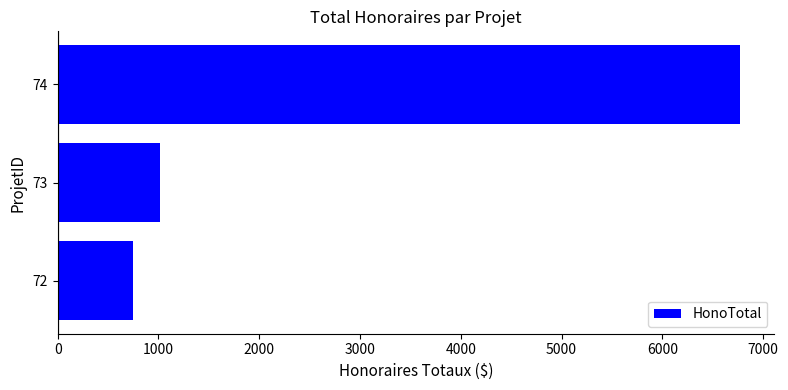

Rank the categories by value from highest to lowest.

74, 73, 72